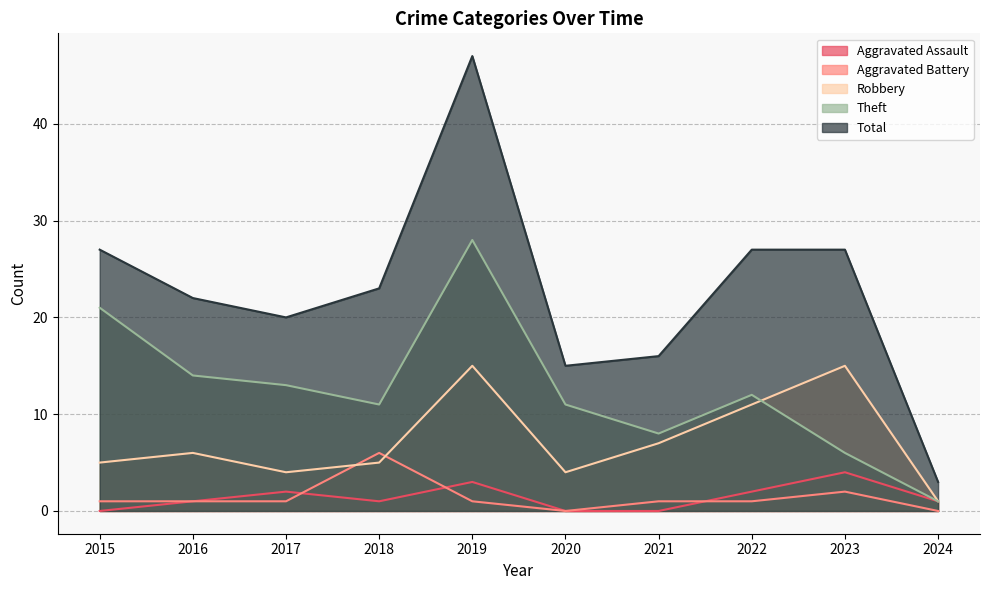

What is the difference between the second highest and minimum values in the Aggravated Battery series?

2